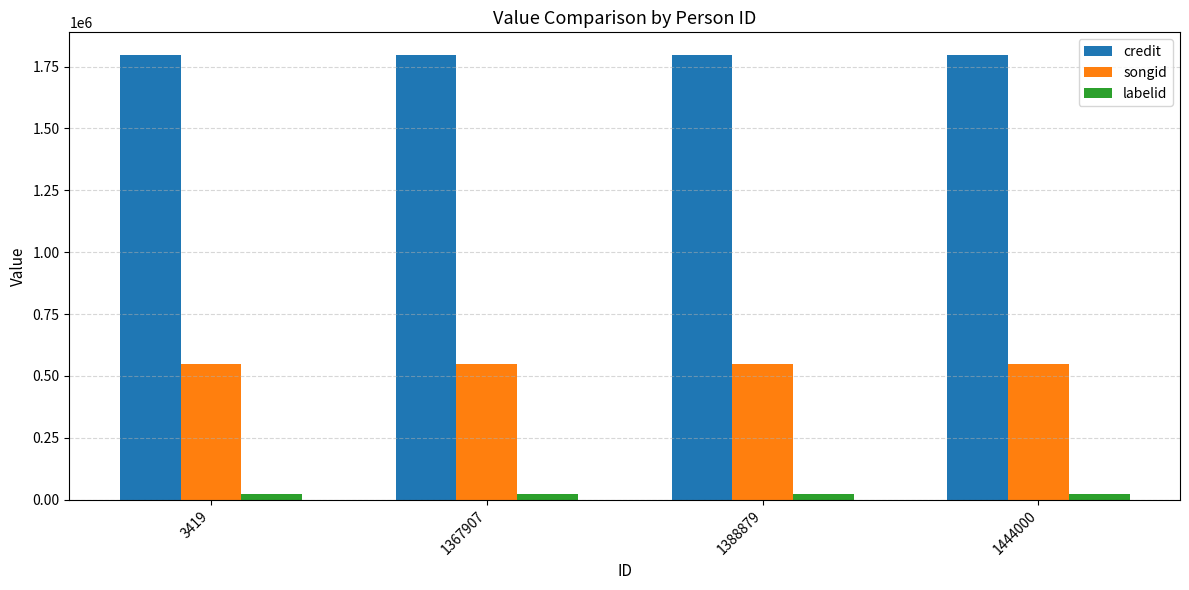

What are all the series names shown in the legend?

credit, songid, labelid